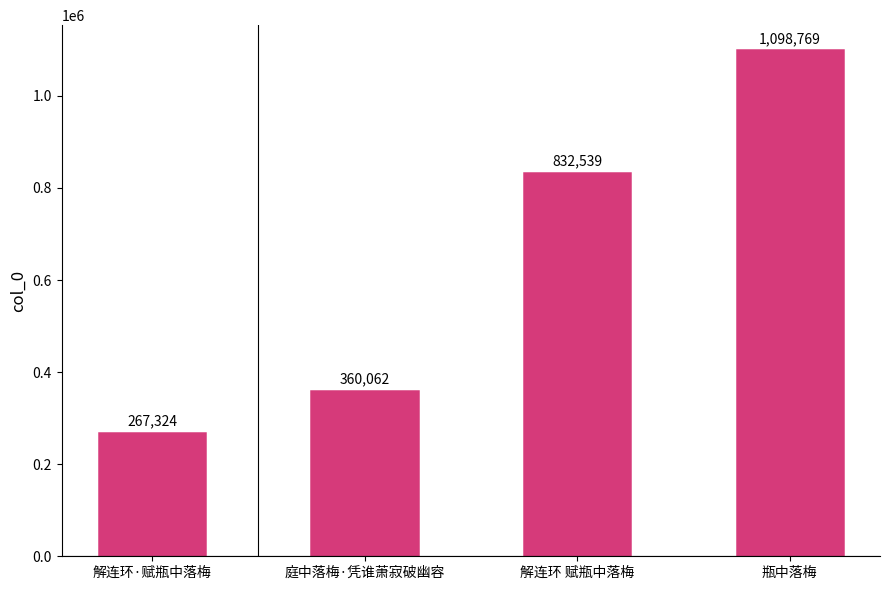

What is the label of the 2nd bar from the left?

庭中落梅·凭谁萧寂破幽容